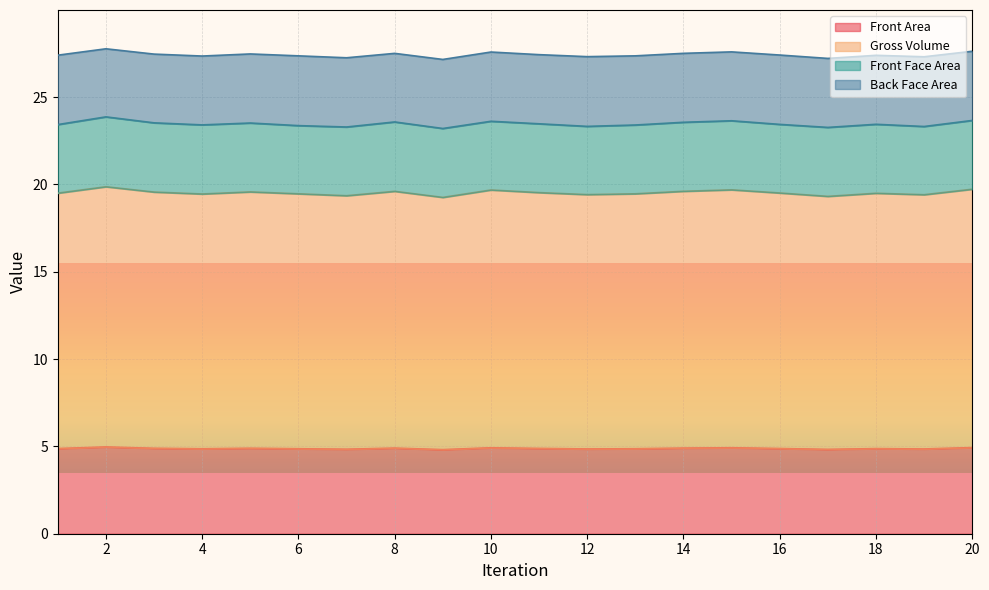

What is the difference between the highest and lowest values at 15?

14.8